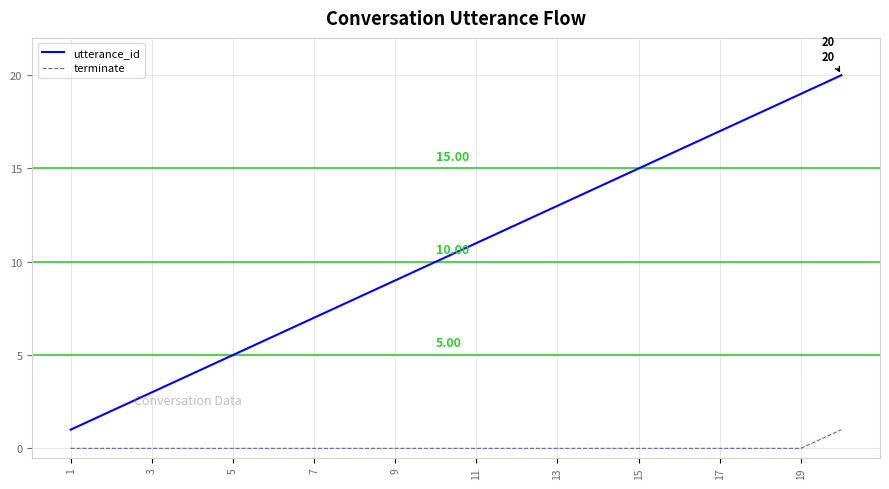

Rank the series by their average value, from lowest to highest.

terminate, utterance_id